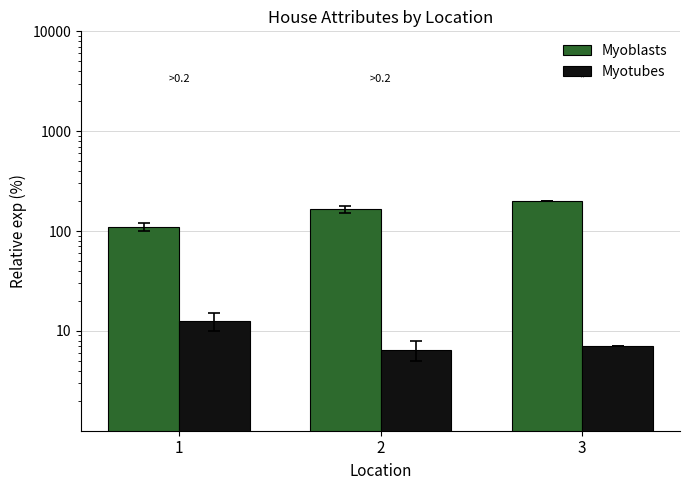

Reading left to right, transcribe all the data shown in this chart.

Myoblasts: 110.0	165.0	200.0
Myotubes: 12.5	6.5	7.0